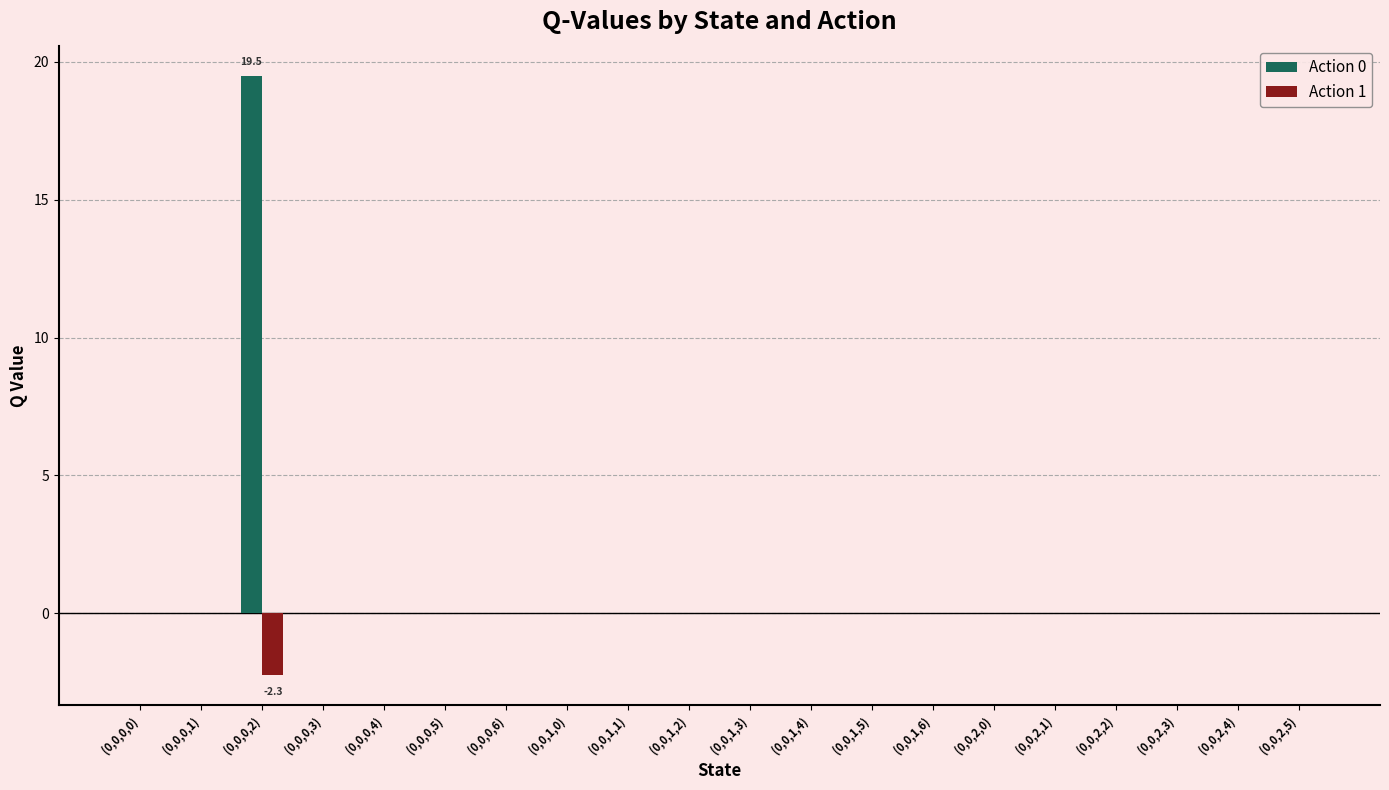

How many series are shown in this chart?

2